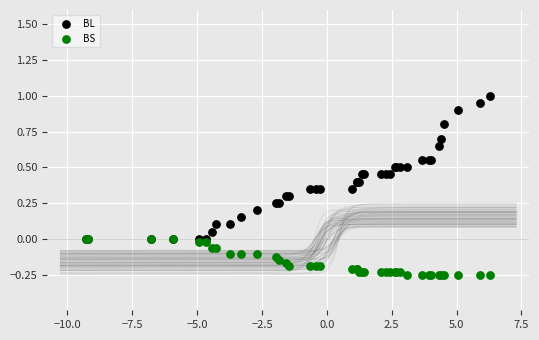

Which series has the widest spread of Y values?

BL